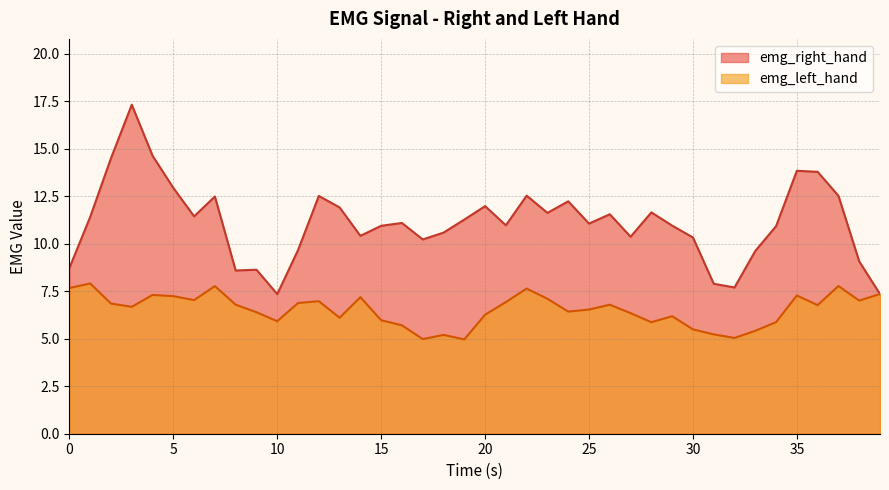

Does the chart have visible grid lines?

Yes